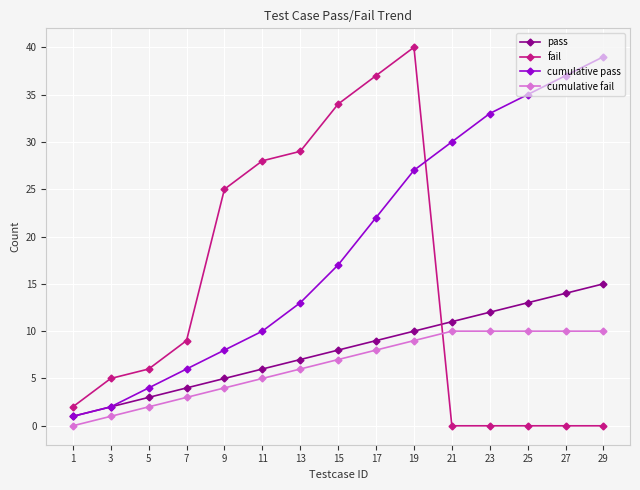

Which series has the largest total across all categories?

cumulative pass